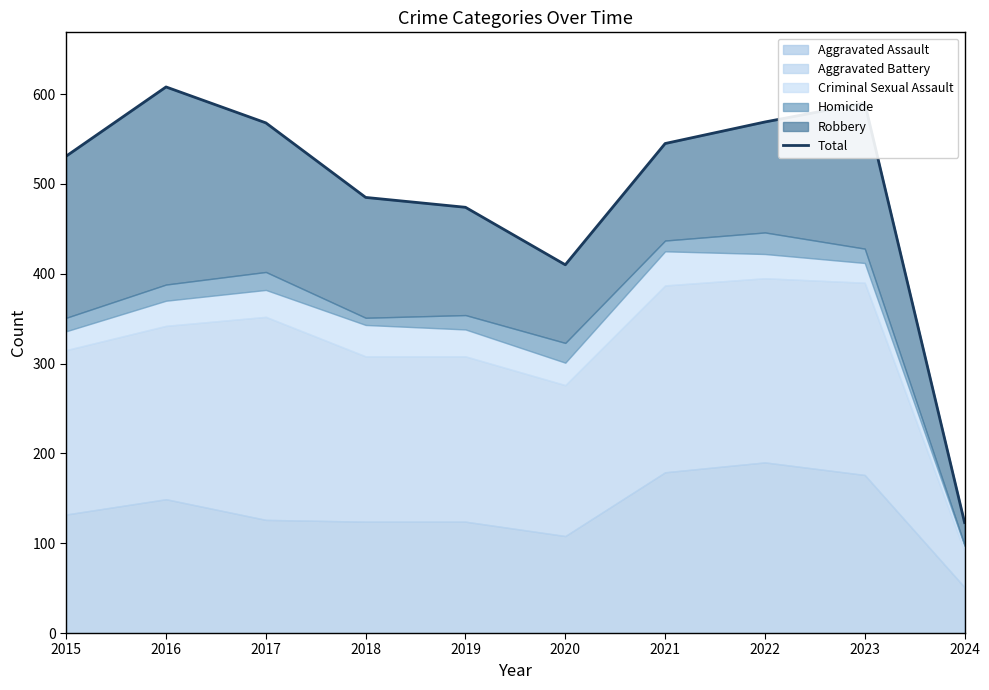

Rank the categories by value from highest to lowest.

2016, 2023, 2022, 2017, 2021, 2015, 2018, 2019, 2020, 2024